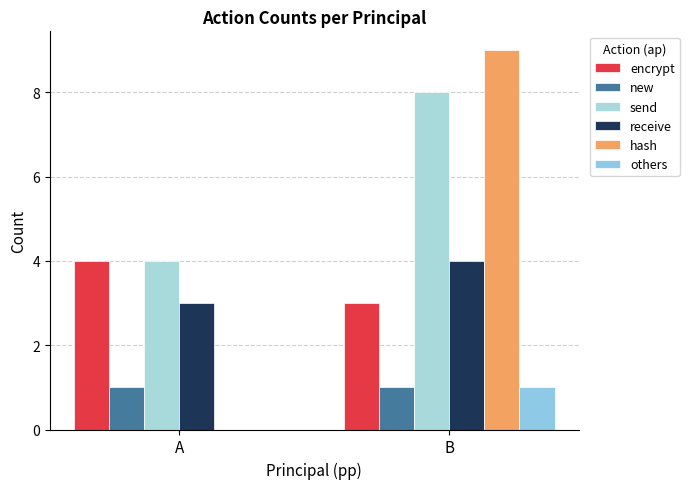

Where is new nearest to the value 1?

A